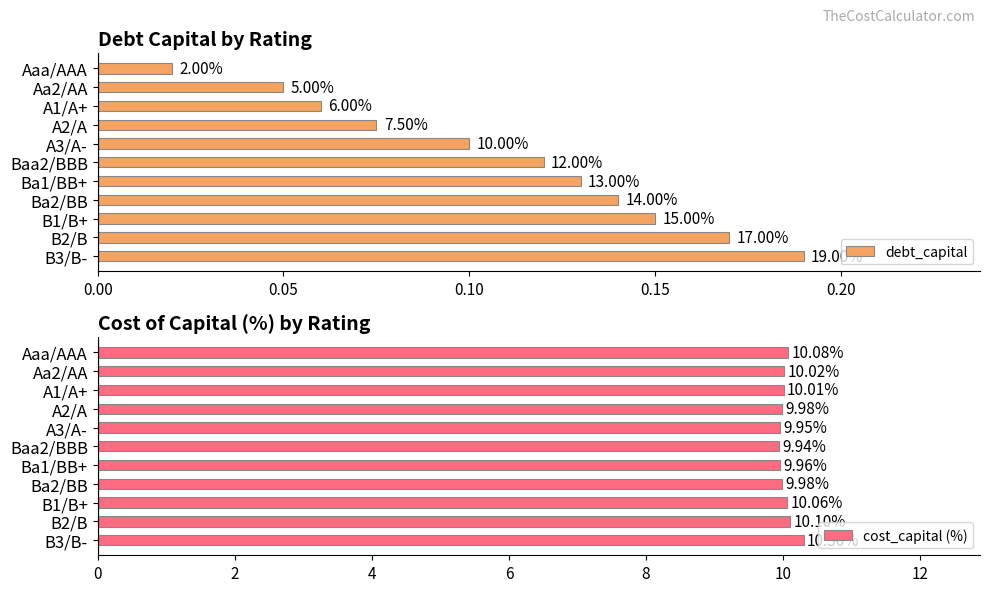

What is the difference between the second highest and minimum values in the debt_capital series?

0.2